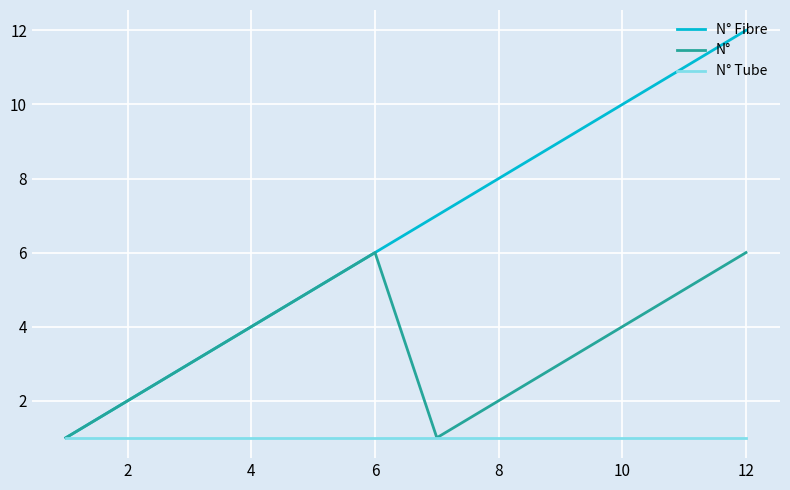

Which series has the widest spread of values?

N° Fibre